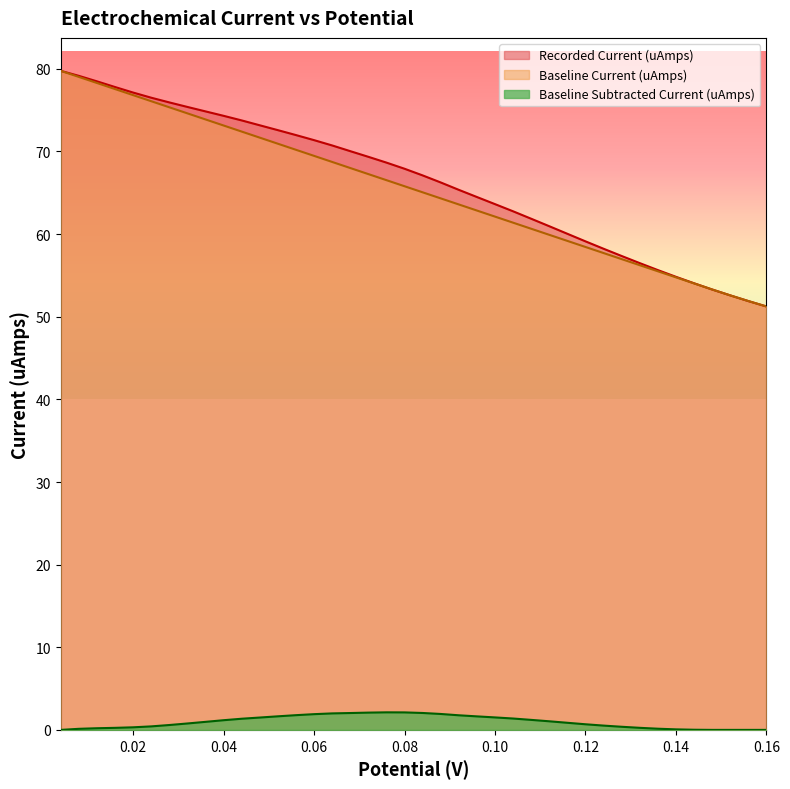

List the series in order of their peak value, lowest first.

Baseline Subtracted Current (uAmps), Recorded Current (uAmps), Baseline Current (uAmps)